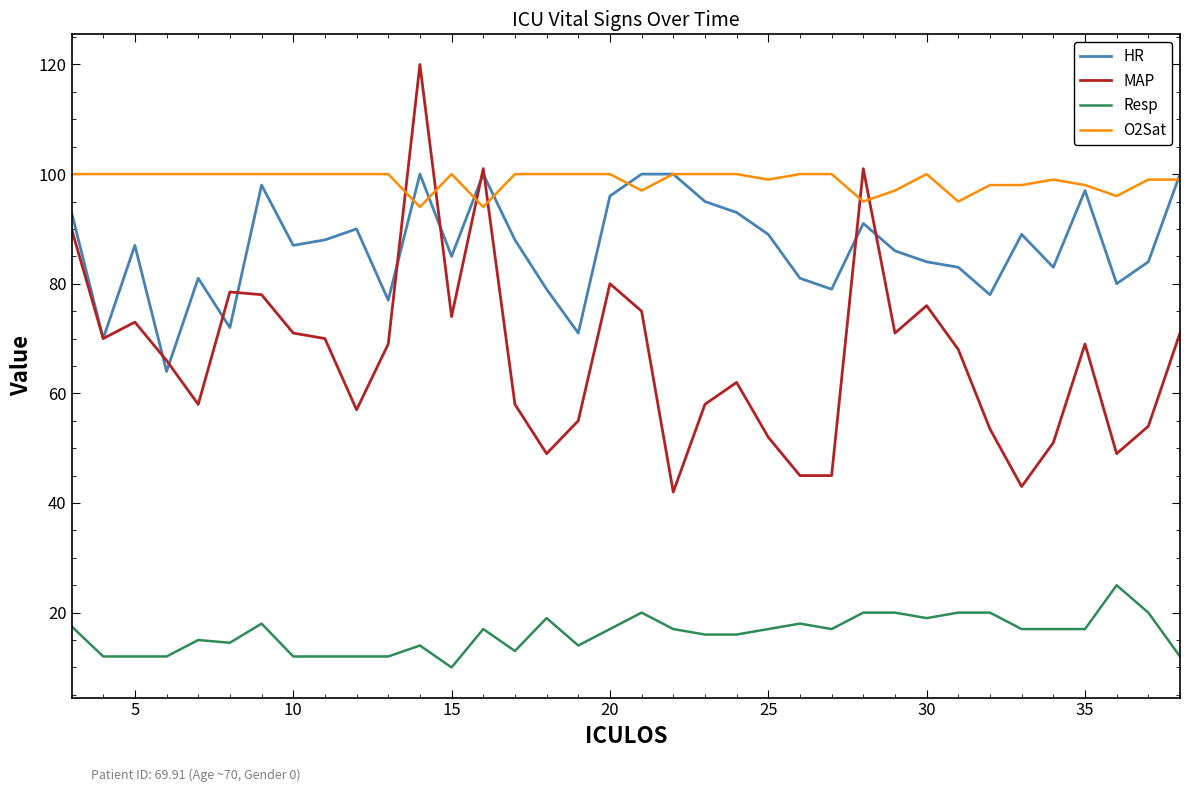

True or false: HR has more than 2 interior local peaks.

True